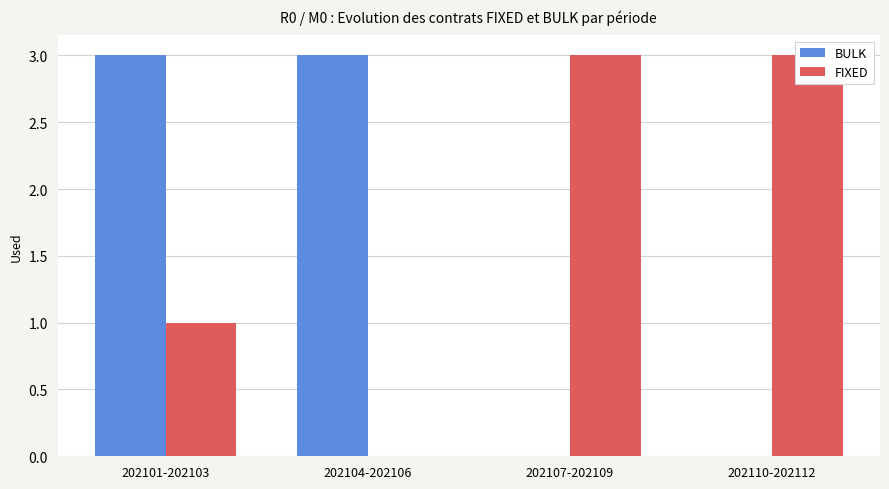

How many data points does each series have?

4